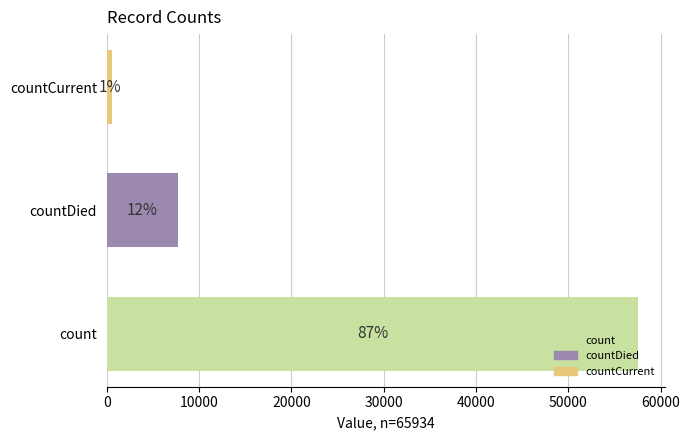

How many bars are there in total?

3